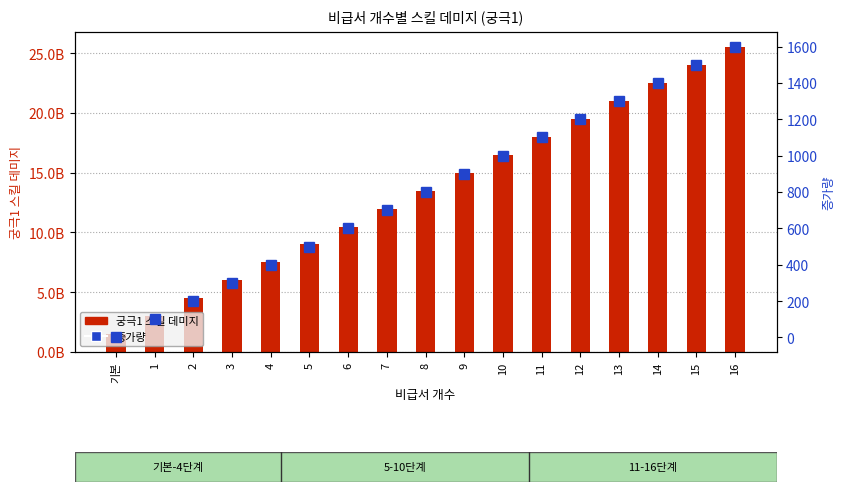

Rank the series by their average value, from lowest to highest.

증가량, 궁극1 스킬 데미지